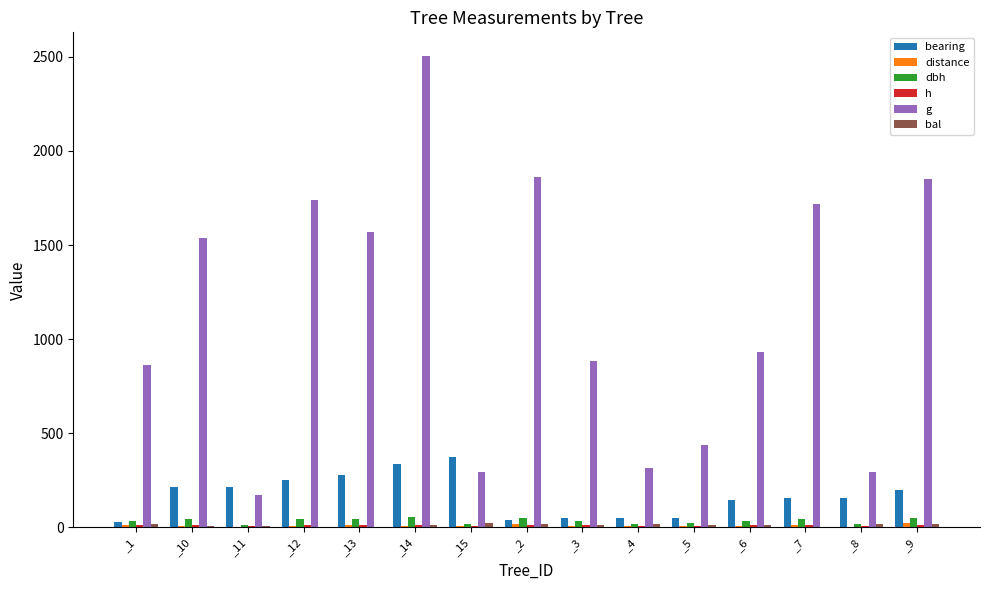

What is the approximate value of dbh at _9?

48.5